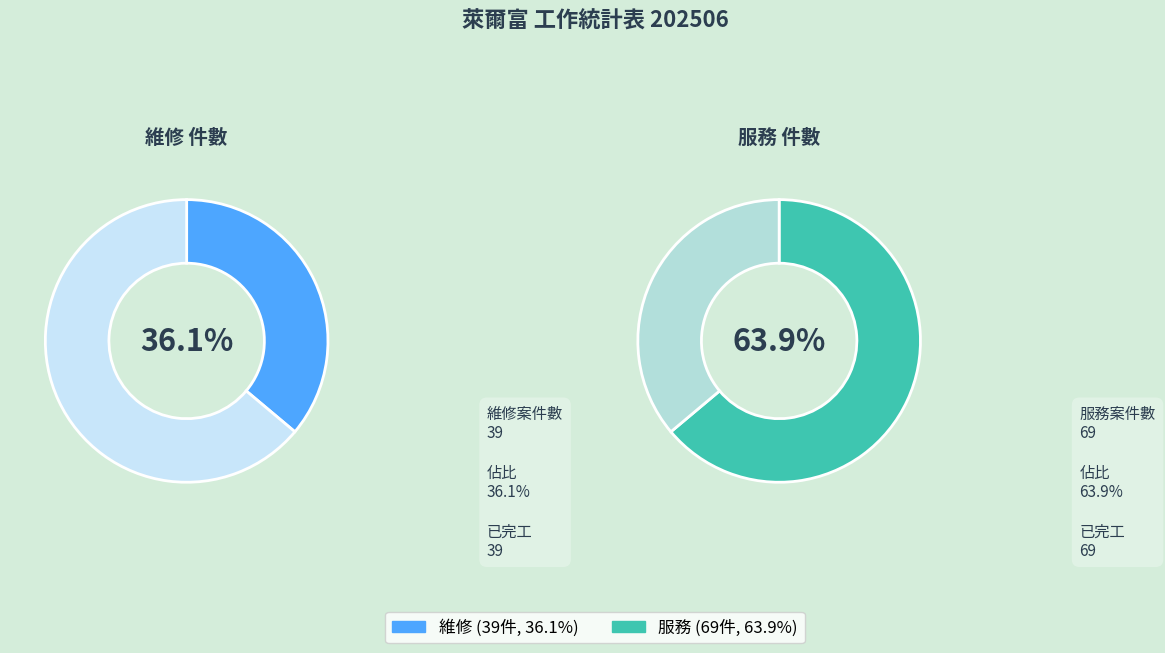

To the nearest percent, what percentage of the pie is 維修?

36%